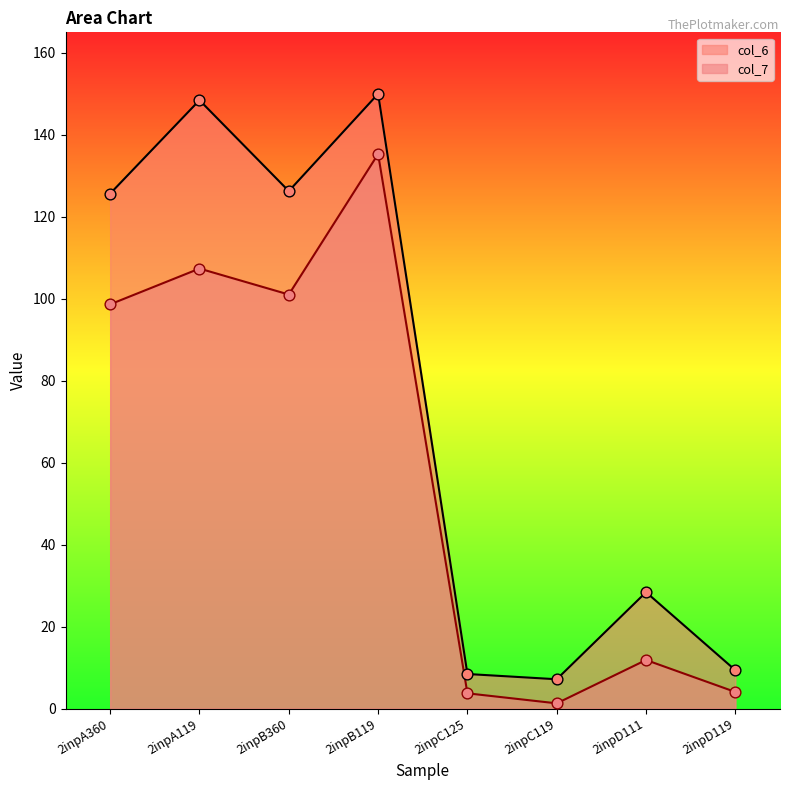

Which series has the largest total across all categories?

col_6